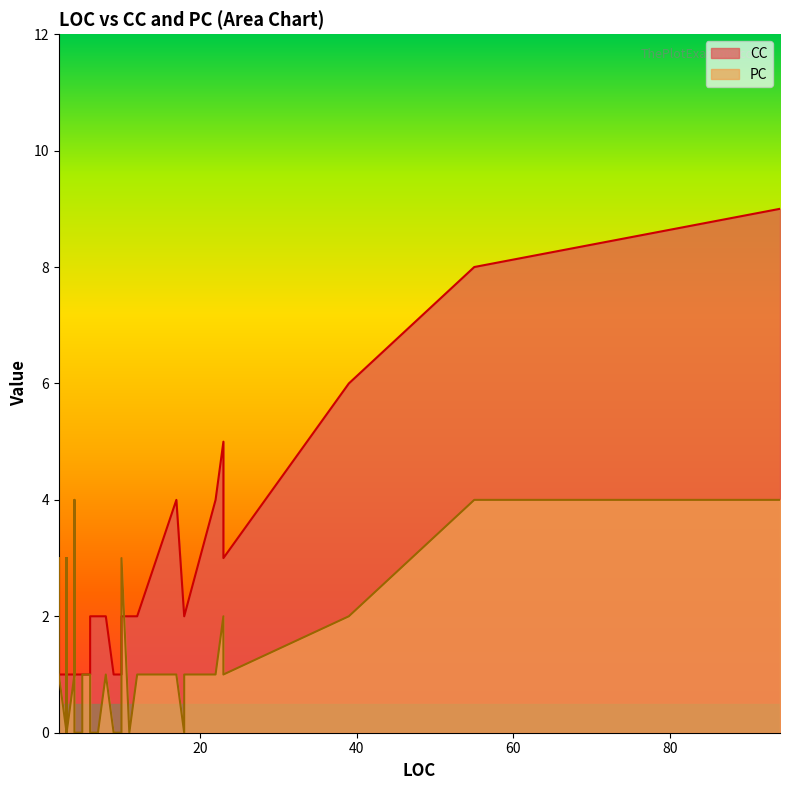

Count the number of data series in this chart.

2